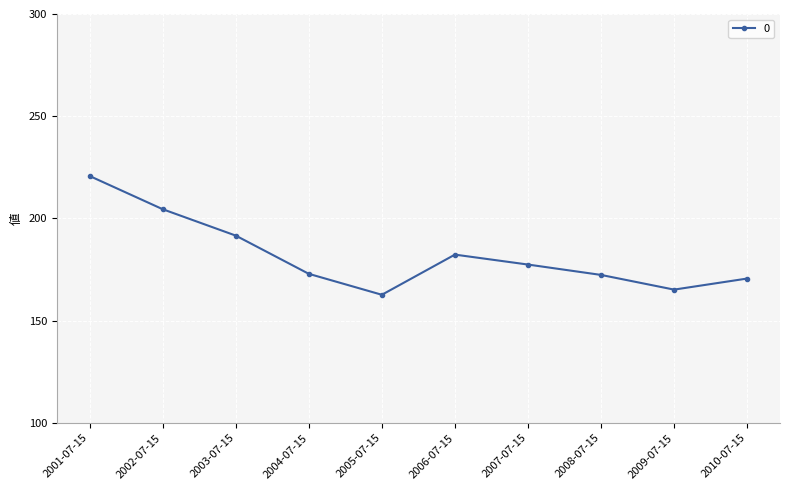

Which has a higher value, 2009-07-15 or 2006-07-15?

2006-07-15